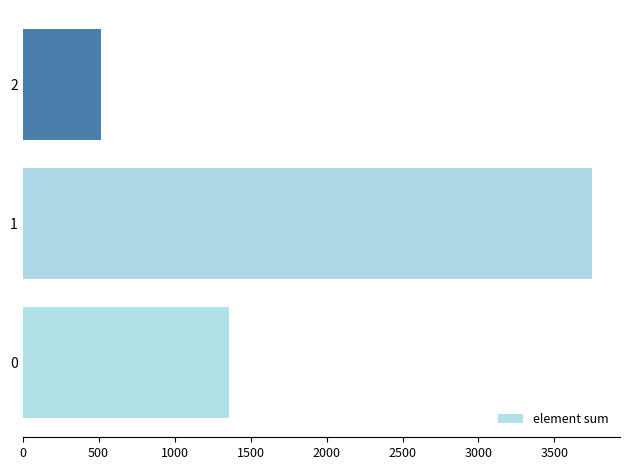

How many data points does each series have?

3